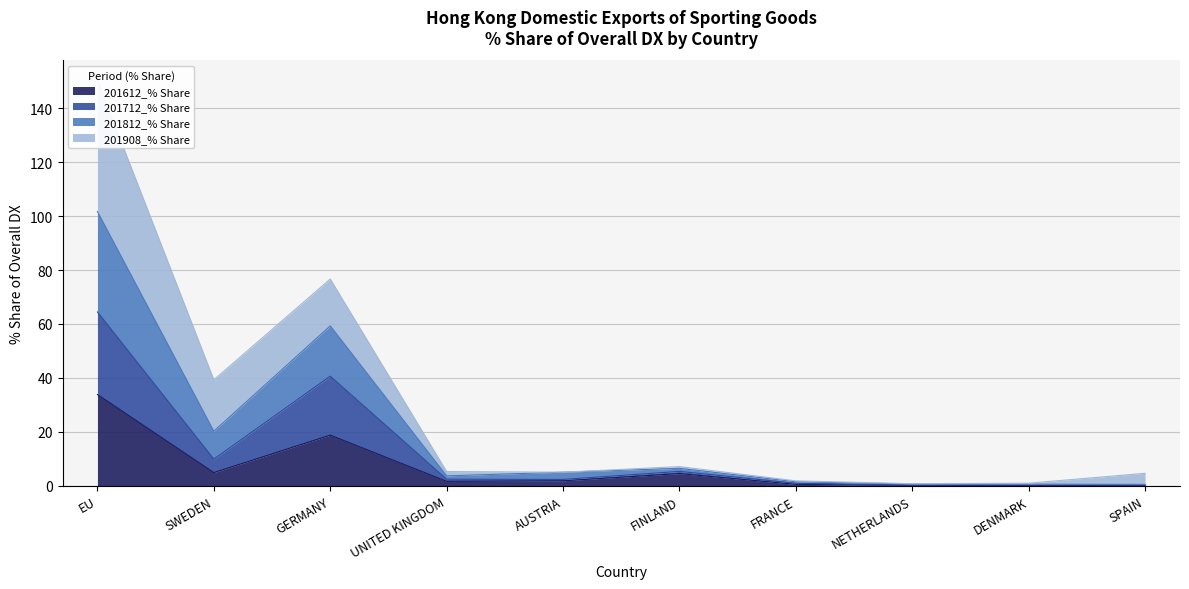

What is the total value across all series at AUSTRIA?

9.2